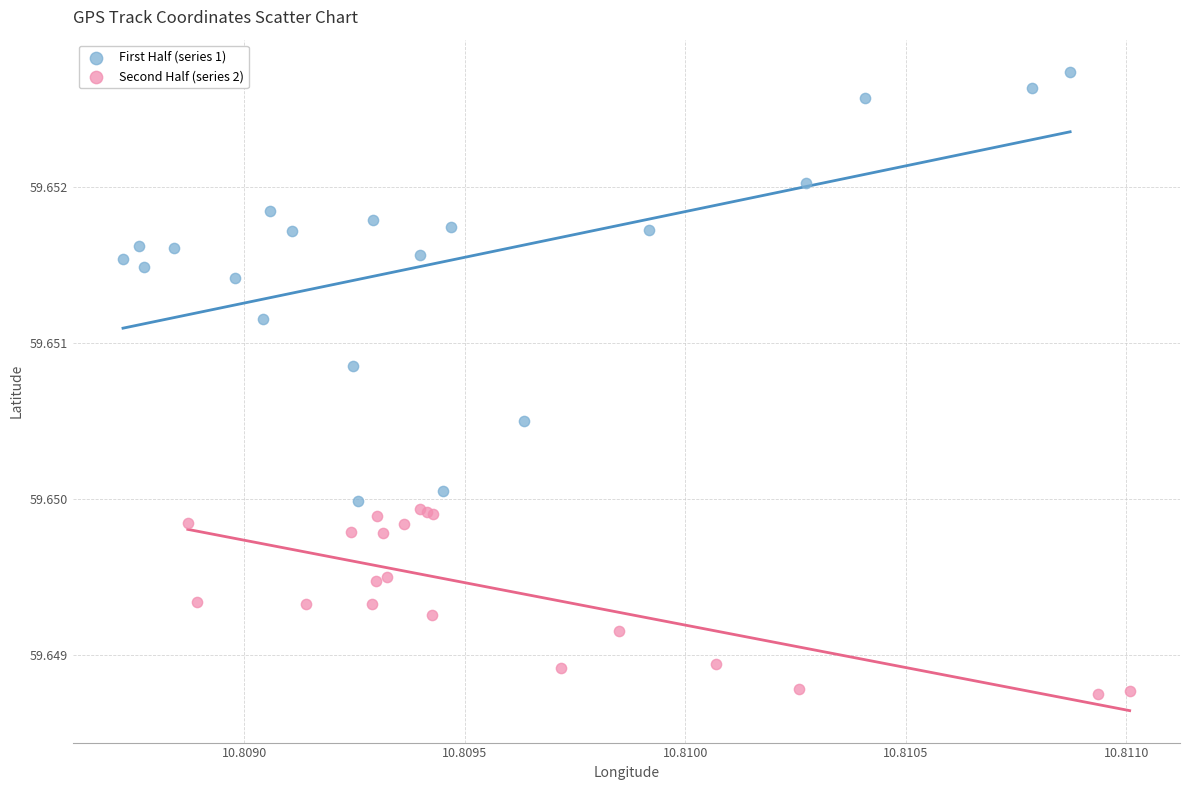

What are all the series names shown in the legend?

First Half (series 1), Second Half (series 2)